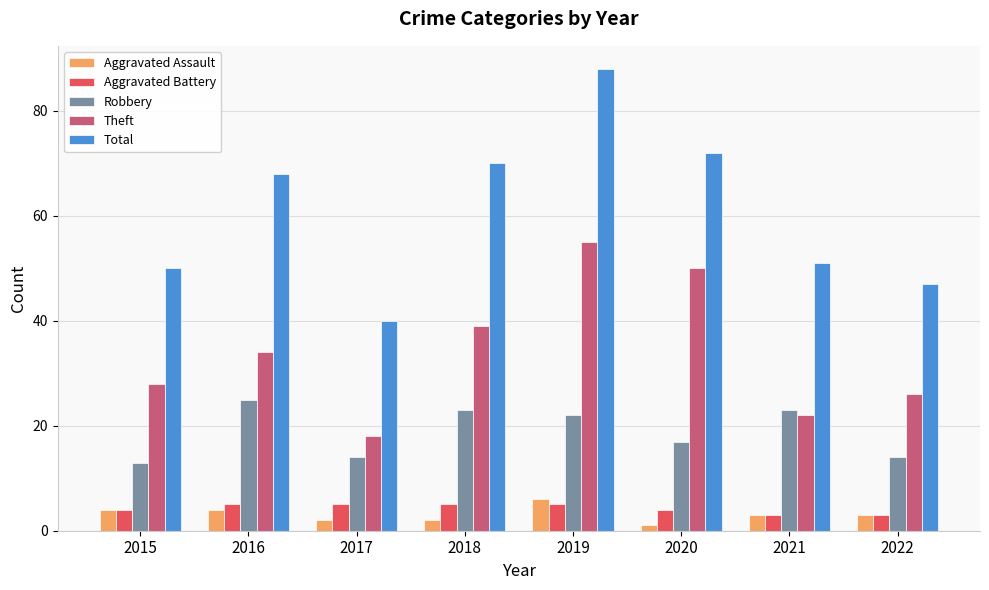

Where does the Robbery series first go above 22?

2016